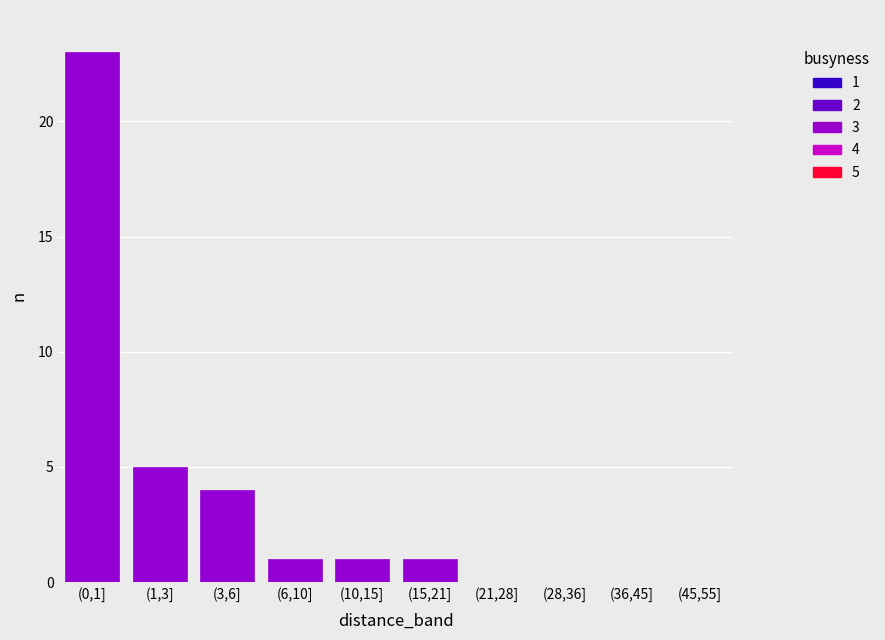

Reading right to left, transcribe all the data shown in this chart.

(45,55]=0	(36,45]=0	(28,36]=0	(21,28]=0	(15,21]=1	(10,15]=1	(6,10]=1	(3,6]=4	(1,3]=5	(0,1]=23